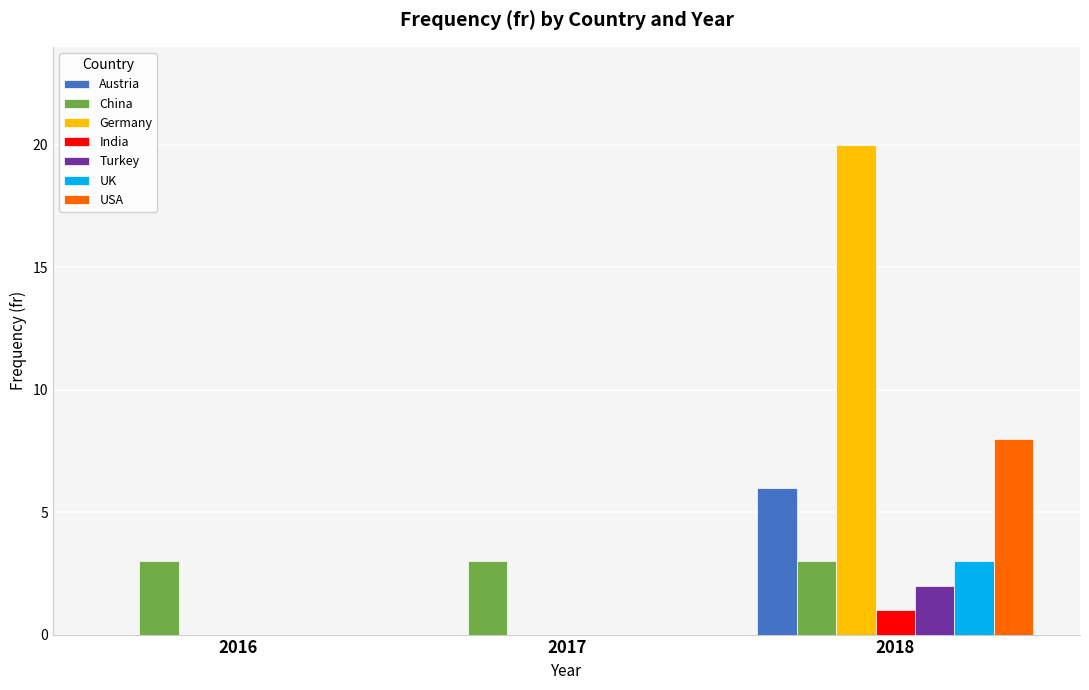

What is the approximate value of Austria at 2018?

6